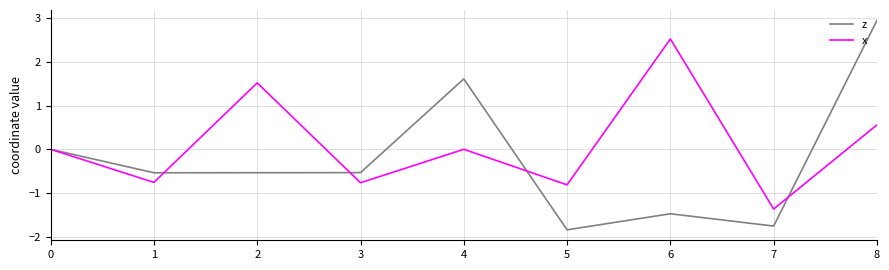

How many categories are shown in the chart?

9